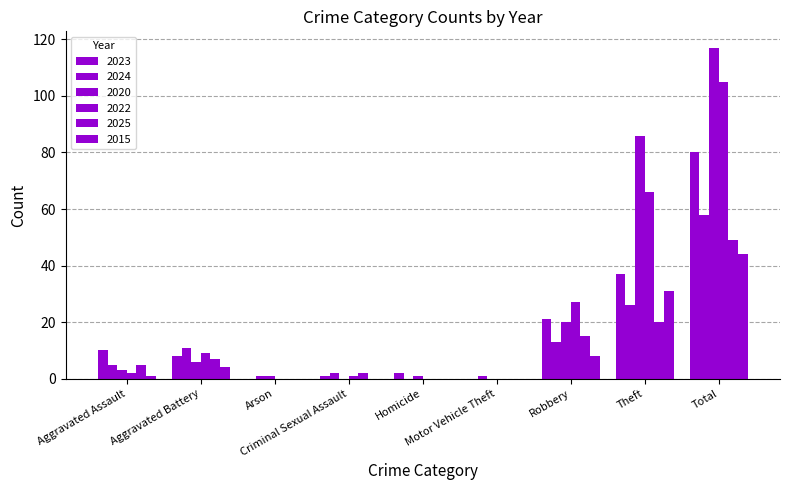

True or false: 2023 has a value of 80 at Total.

True